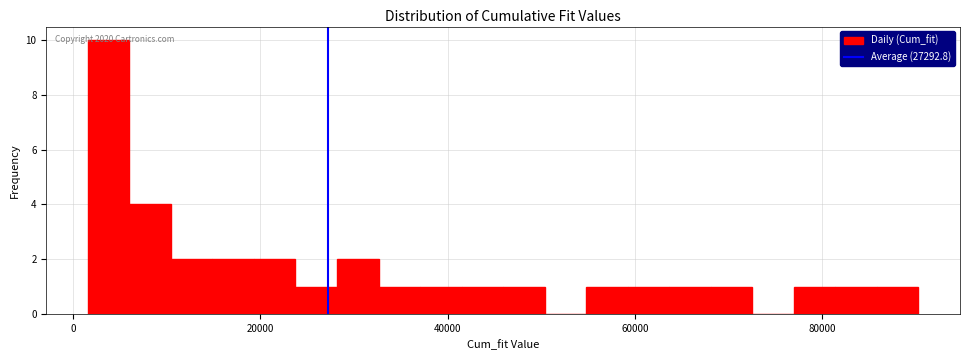

Read against the x-axis, roughly where is the centre of the tallest bar?

4000